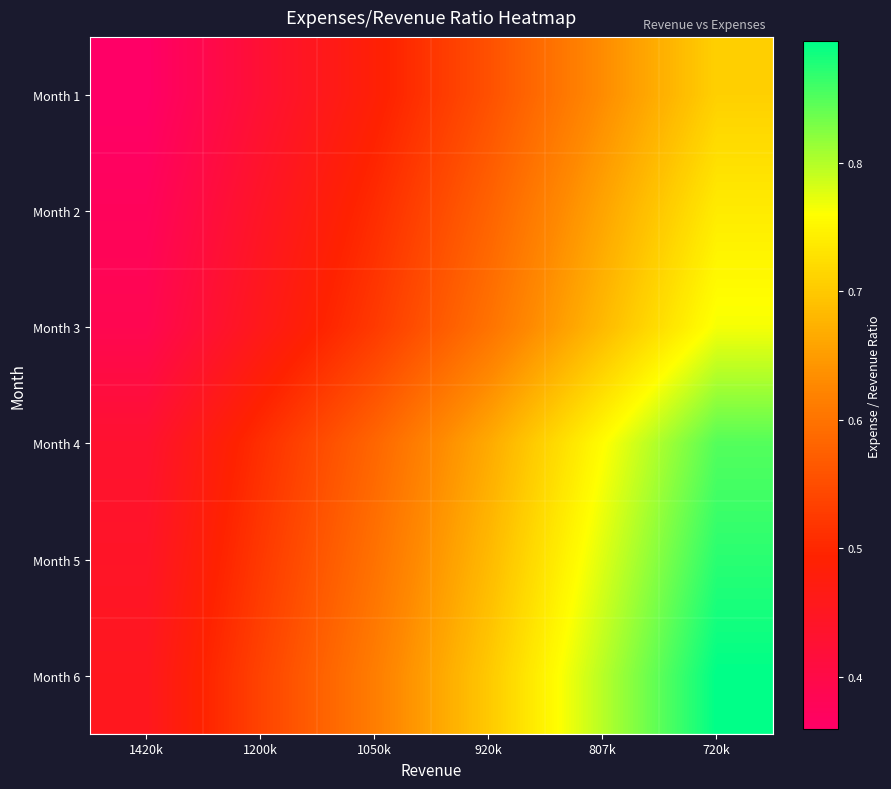

How many categories are shown in the chart?

6